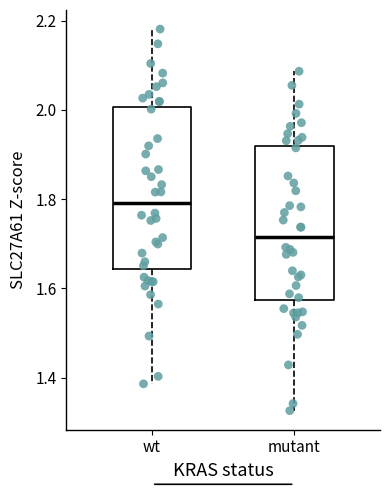

Which box's median line is the lowest?

mutant